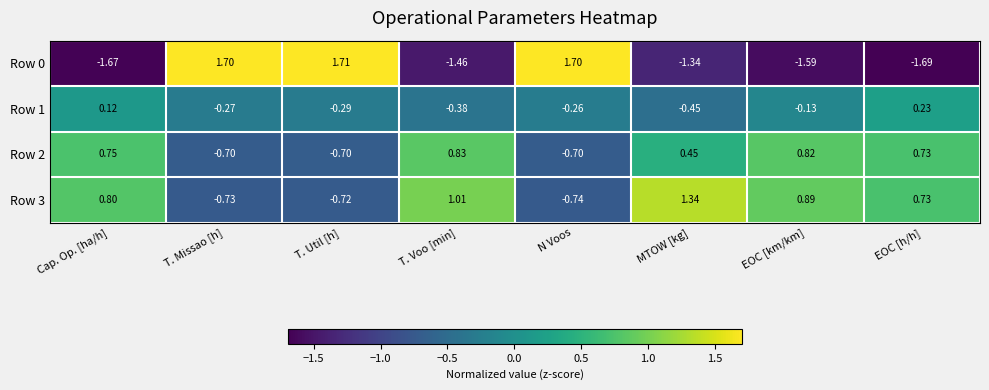

Is the value of Row 2 at T. Voo [min] greater than the value of Row 0 at N Voos?

No